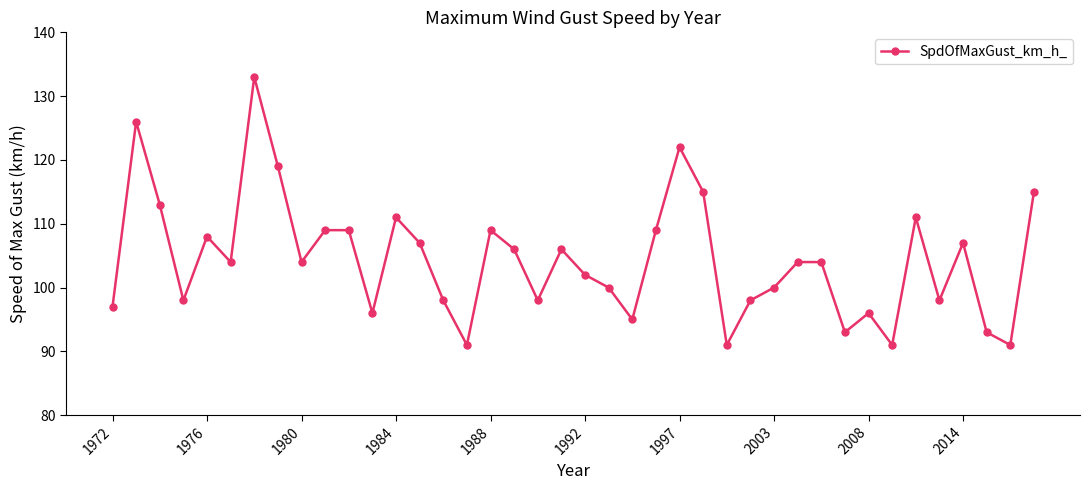

True or false: the data has more than 2 interior local peaks.

True